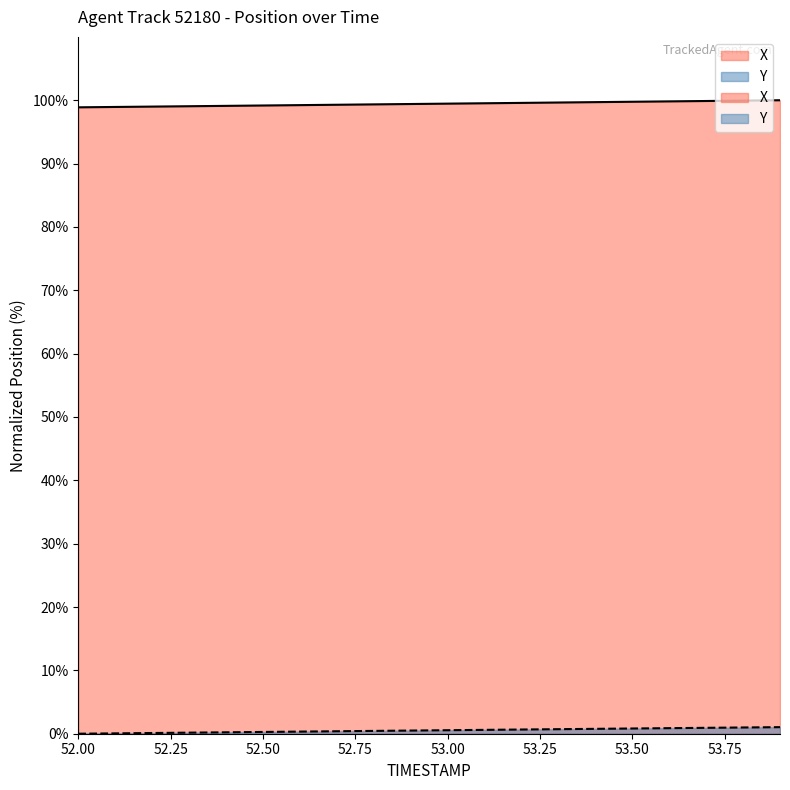

Reading right to left, what are all the values shown in this chart?

X: 53.9=100.0	53.8=99.9	53.7=99.9	53.6=99.8	53.5=99.8	53.4=99.7	53.3=99.6	53.2=99.6	53.1=99.5	53.0=99.5	52.9=99.4	52.8=99.3	52.7=99.3	52.6=99.2	52.5=99.2	52.4=99.1	52.3=99.1	52.2=99.0	52.1=98.9	52.0=98.9
Y: 53.9=1.0	53.8=1.0	53.7=0.9	53.6=0.9	53.5=0.8	53.4=0.8	53.3=0.7	53.2=0.7	53.1=0.6	53.0=0.6	52.9=0.5	52.8=0.4	52.7=0.4	52.6=0.3	52.5=0.3	52.4=0.2	52.3=0.2	52.2=0.1	52.1=0.1	52.0=0.0